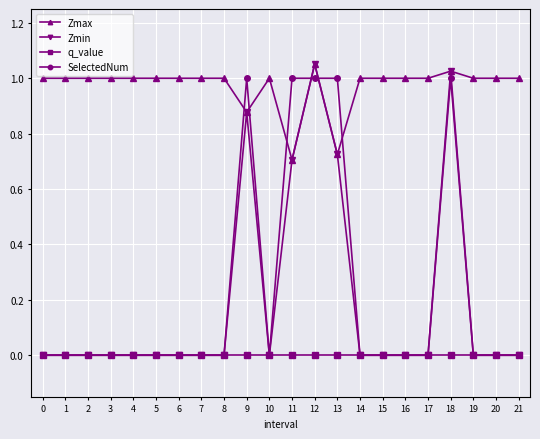

What are all the series names shown in the legend?

Zmax, Zmin, q_value, SelectedNum